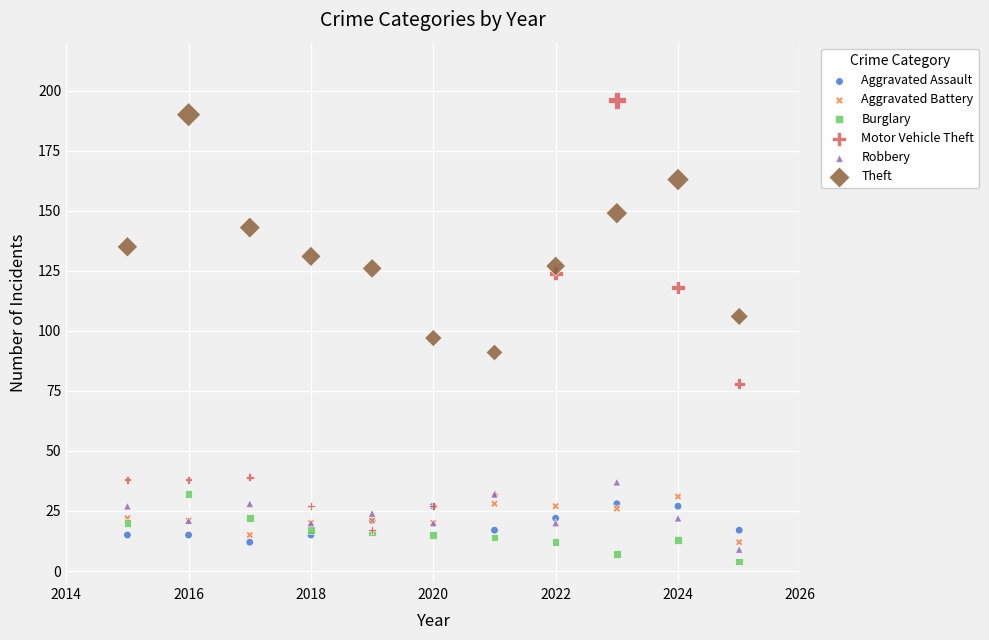

Across all series, what Y value is closest to 100?

97